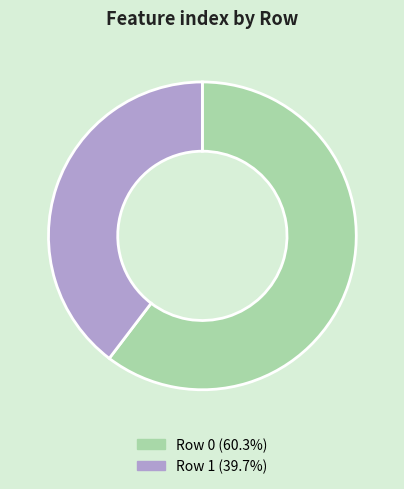

Does any single category account for the majority?

Yes